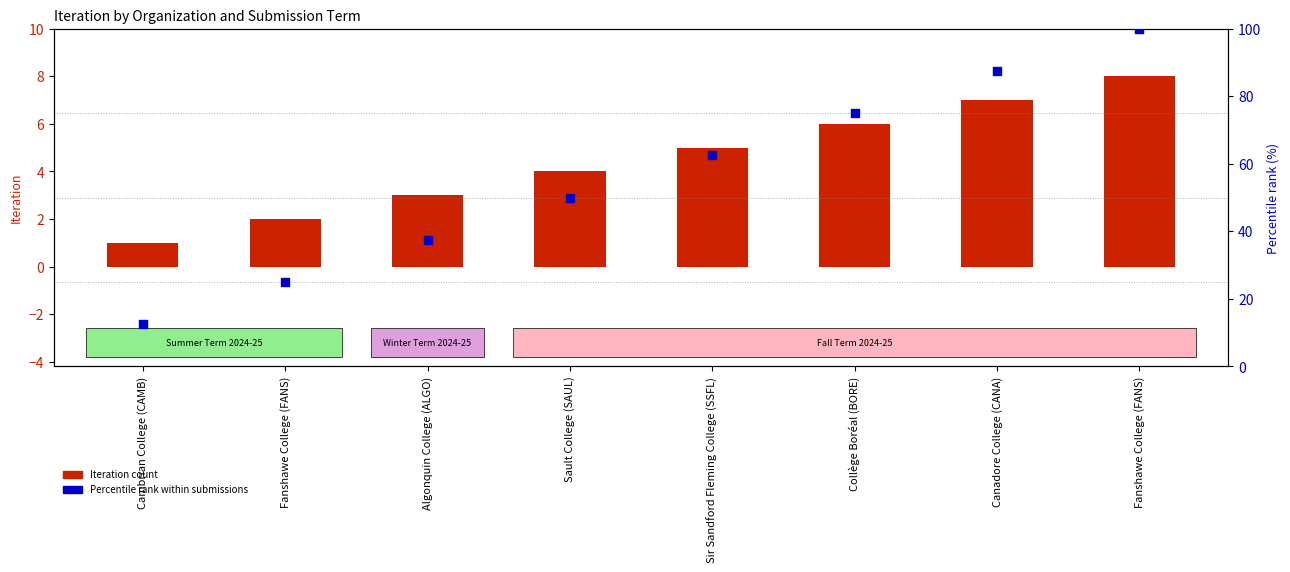

At how many categories does at least one series exceed 76?

2